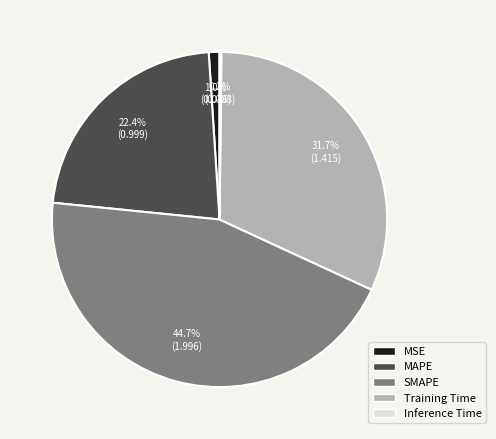

Is it true that MSE is 15% of the pie?

False